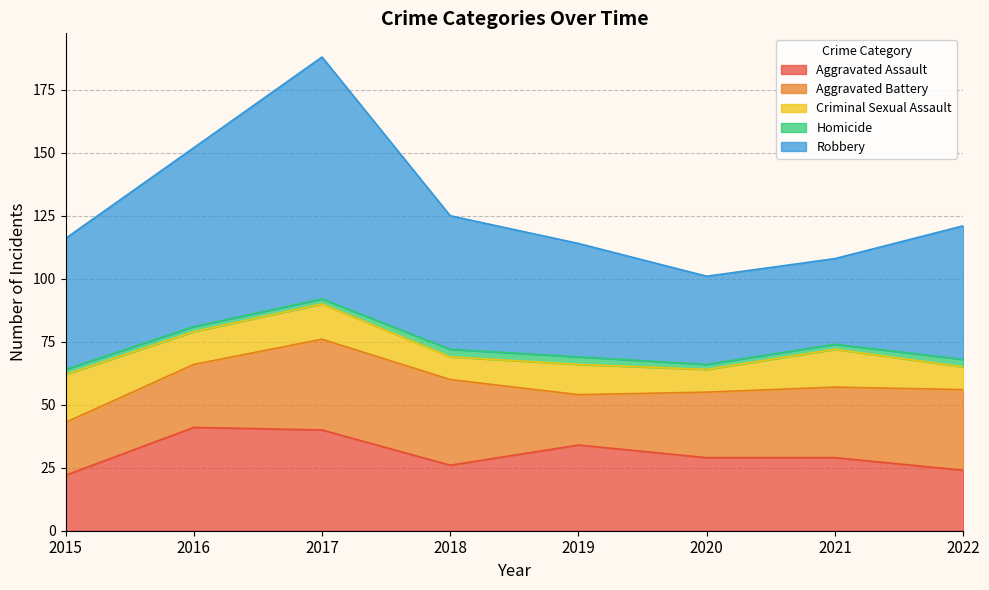

Reading right to left, transcribe all the data shown in this chart.

Aggravated Assault: 24	29	29	34	26	40	41	22
Aggravated Battery: 32	28	26	20	34	36	25	21
Criminal Sexual Assault: 9	15	9	12	9	14	13	19
Homicide: 3	2	2	3	3	2	2	2
Robbery: 53	34	35	45	53	96	71	52